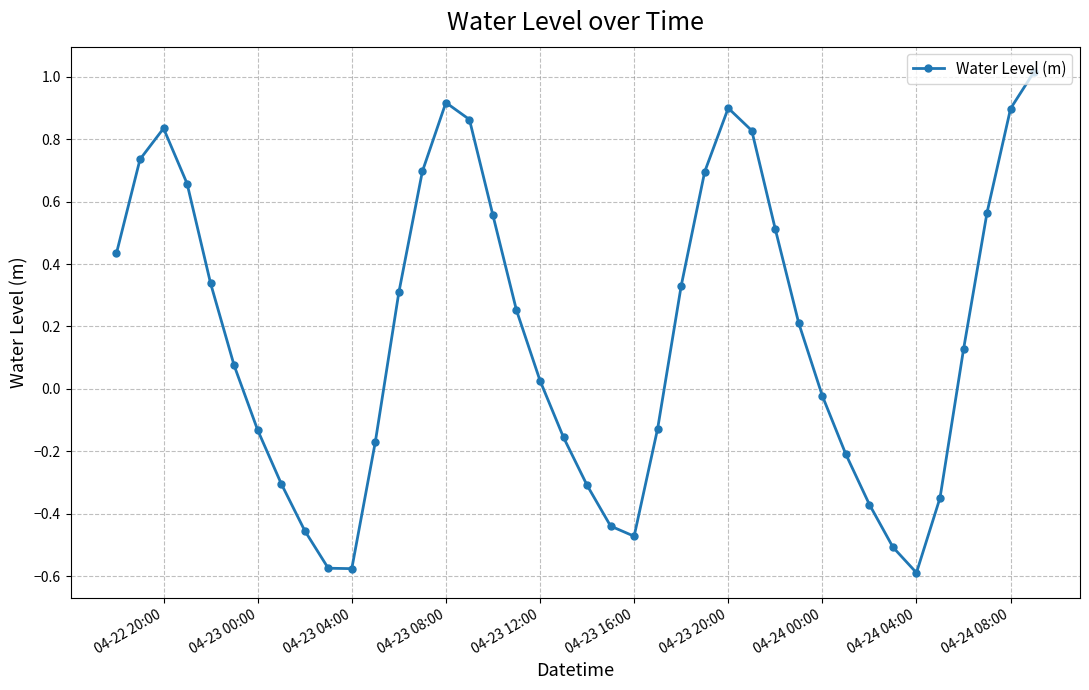

How many points are higher than both their immediate neighbors (excluding endpoints)?

3